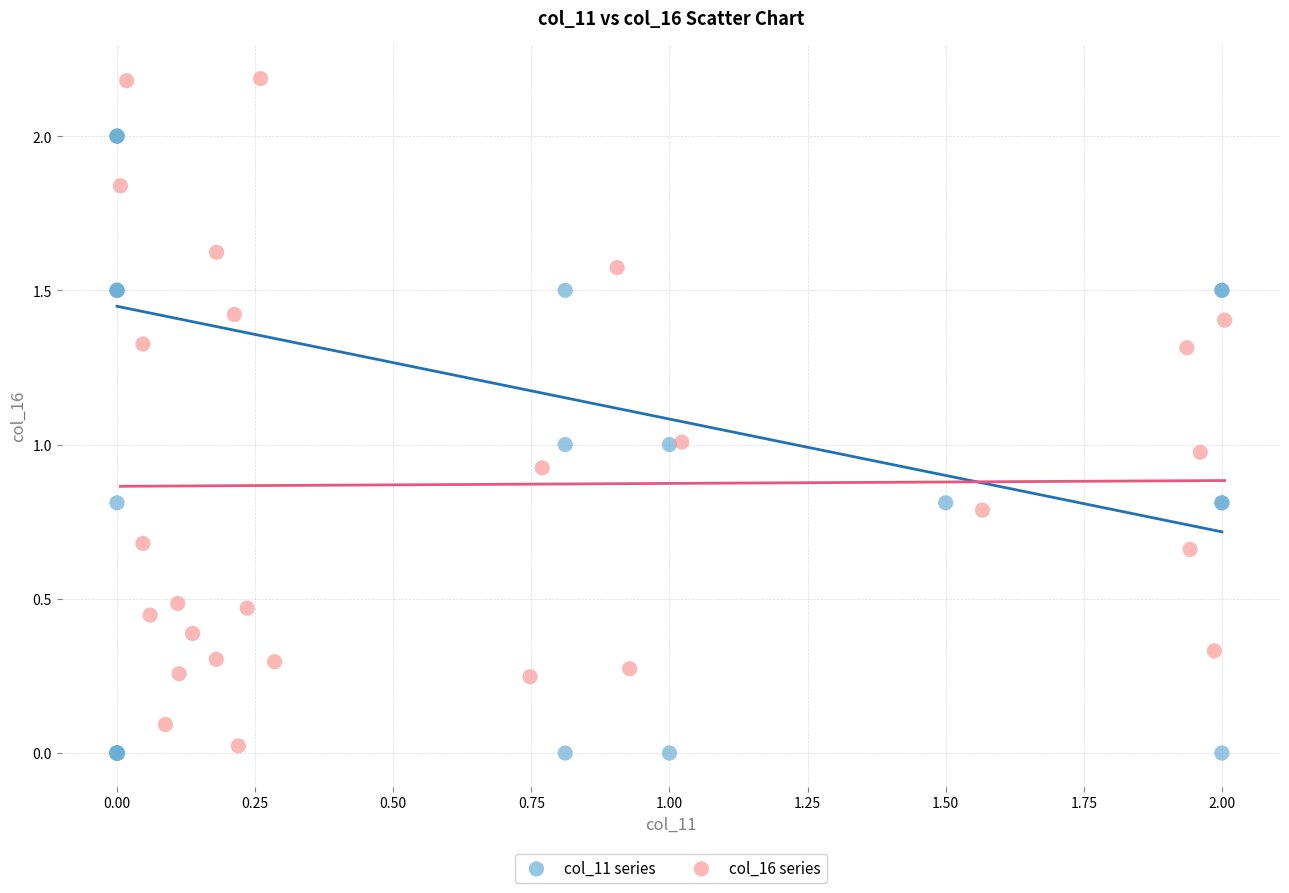

Which series reaches the maximum Y coordinate?

col_16 series